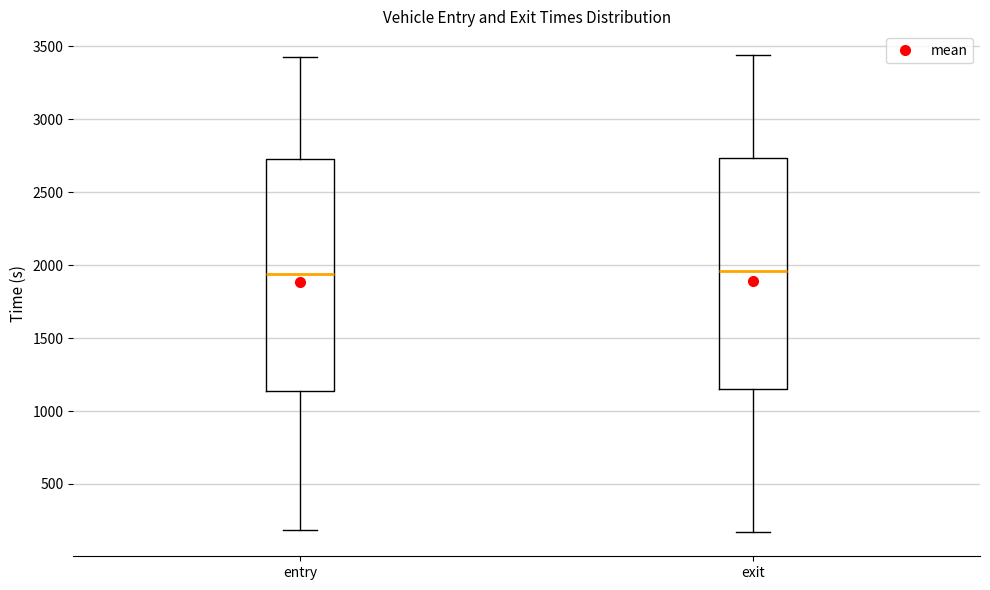

Where is the upper edge of the box for entry on the y-axis? The values are not printed on the chart, so give them approximately, as read against the axis.

2750